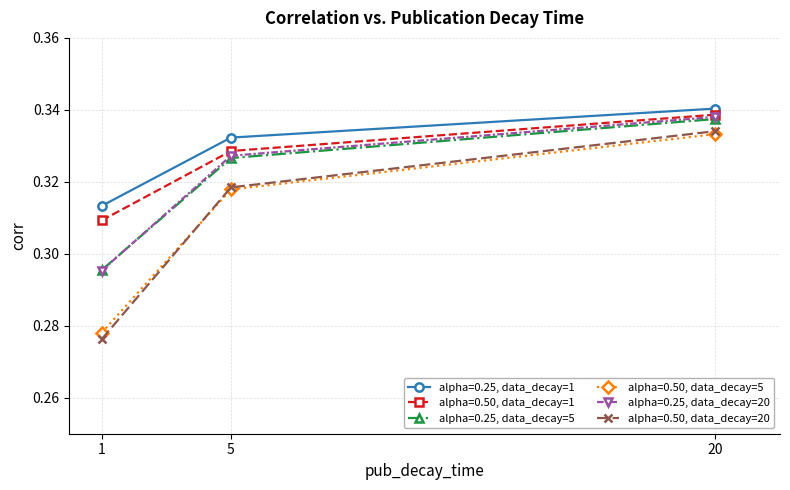

Rank the series at 20 from lowest to highest value.

alpha=0.50, data_decay=5, alpha=0.50, data_decay=20, alpha=0.25, data_decay=5, alpha=0.25, data_decay=20, alpha=0.50, data_decay=1, alpha=0.25, data_decay=1